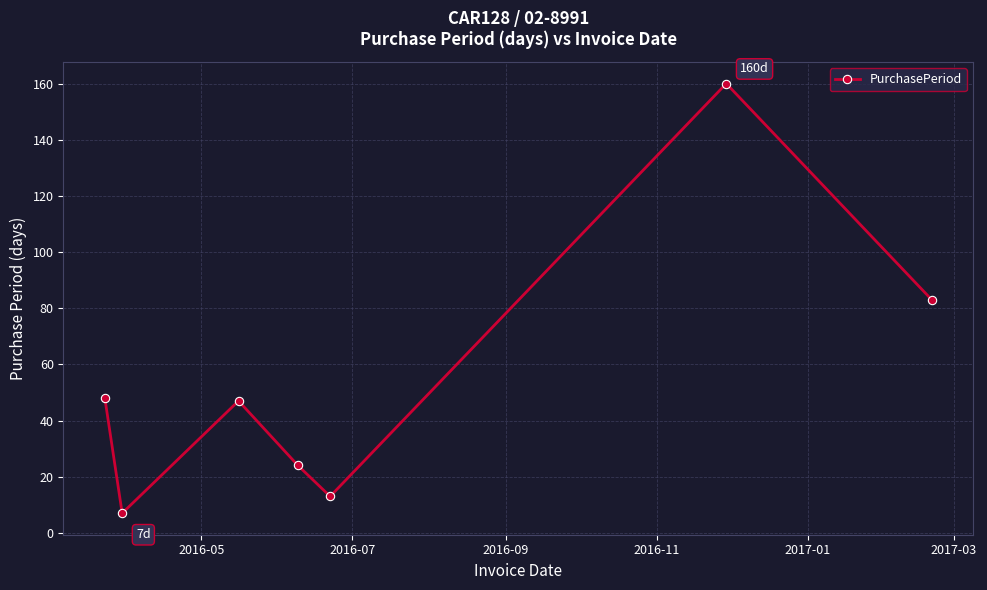

How many points are lower than both their immediate neighbors (excluding endpoints)?

2